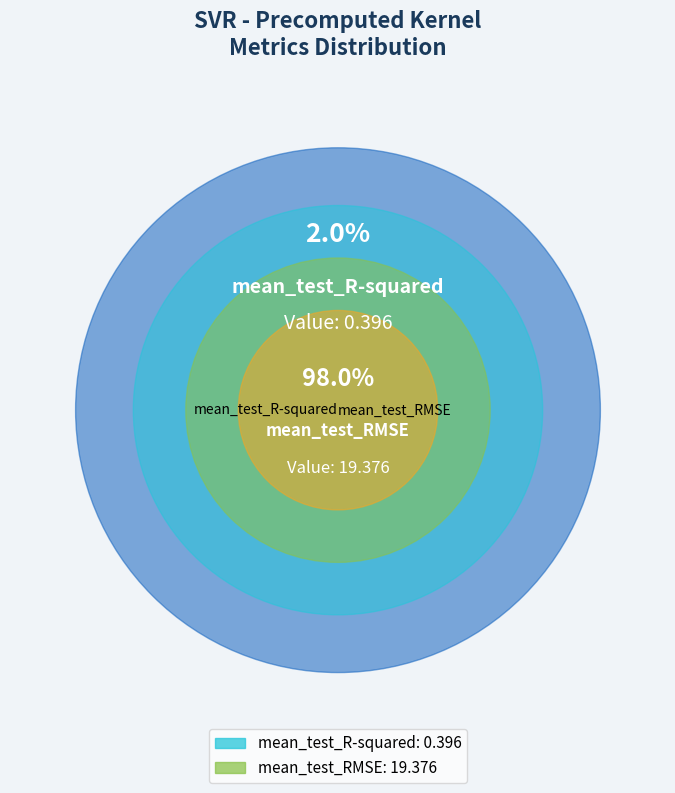

To the nearest percent, what percentage of the pie is mean_test_R-squared?

2%